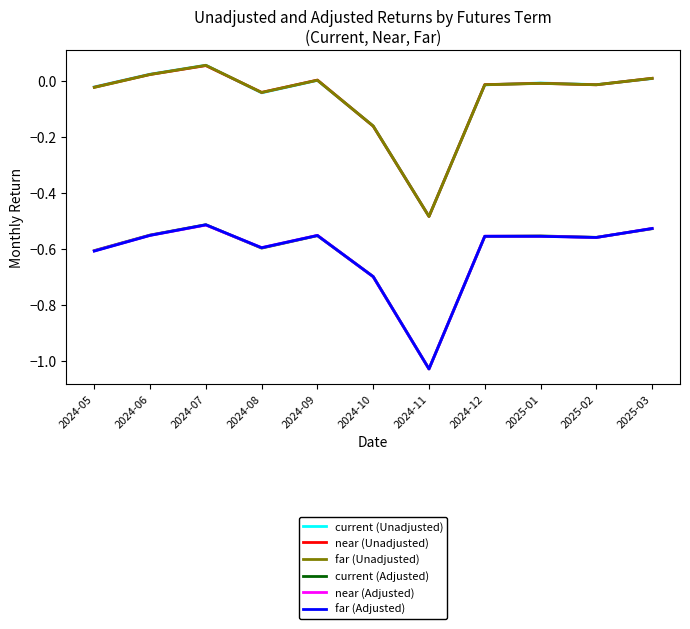

Which category has the highest value across all series?

2024-07